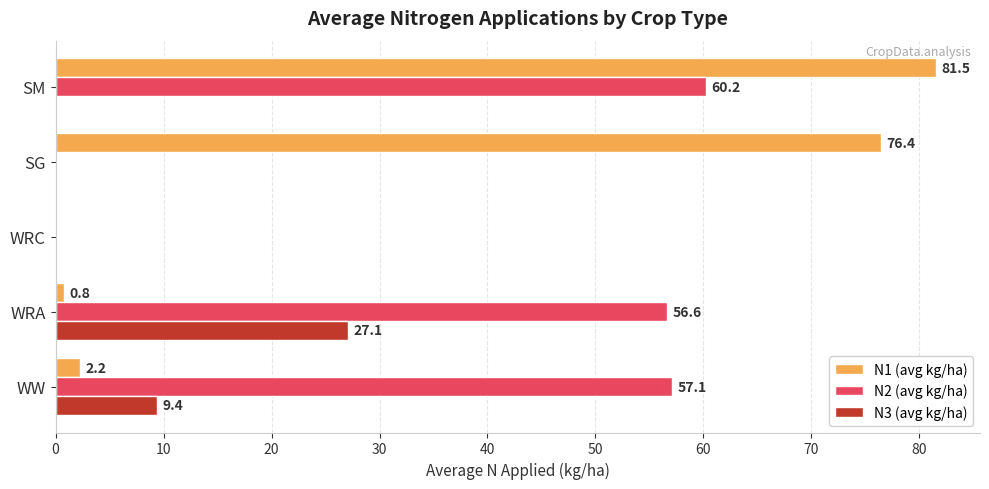

What is the greatest value displayed?

81.5